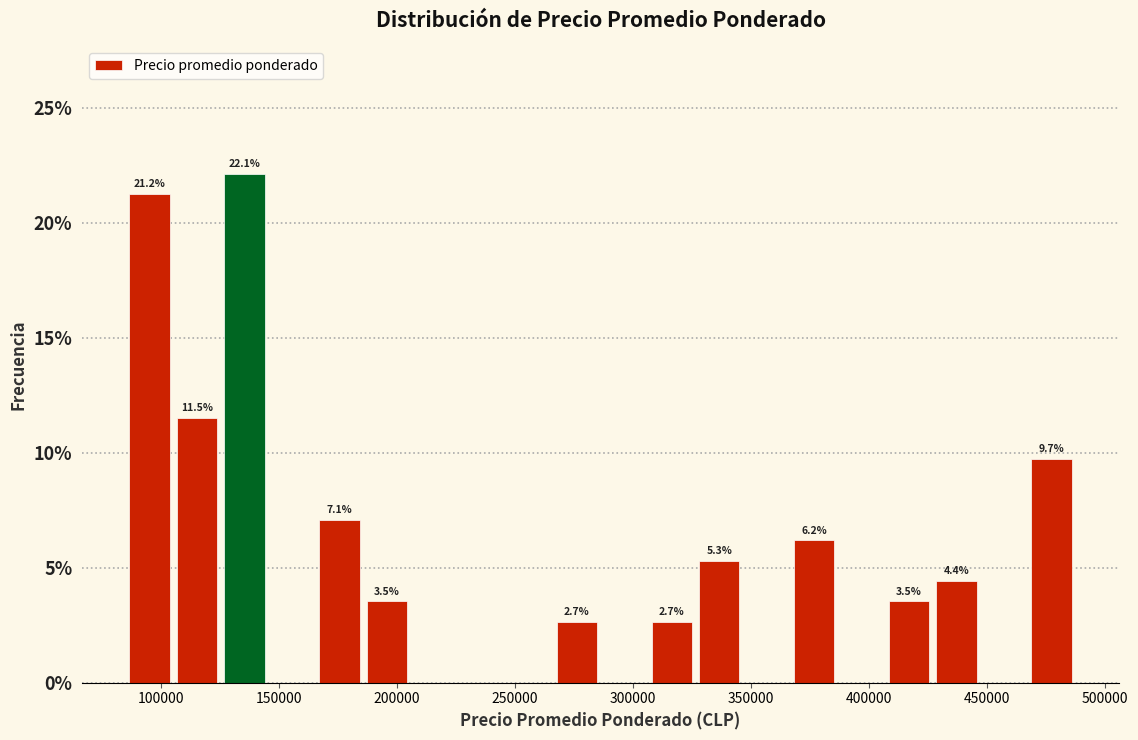

Which range on the x-axis has the tallest bar?

125000 to 145000